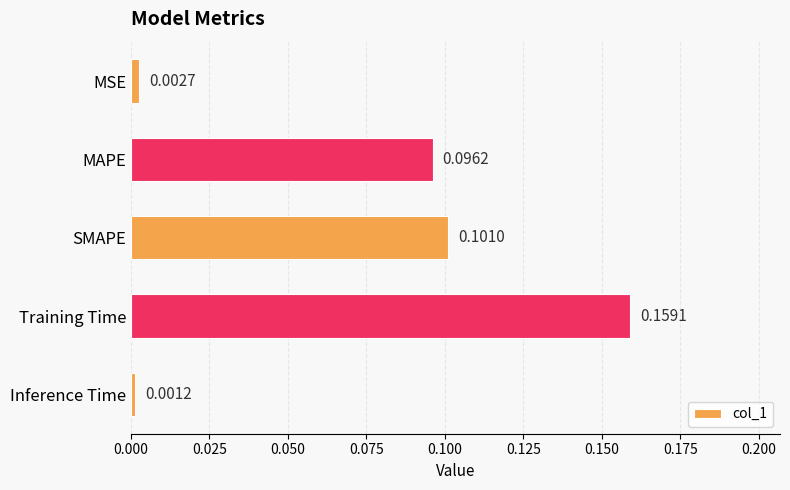

How many bars are there in total?

5